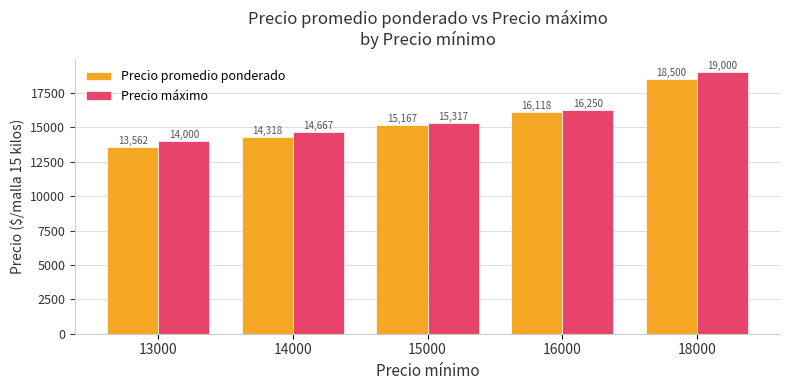

What are all the series names shown in the legend?

Precio promedio ponderado, Precio máximo